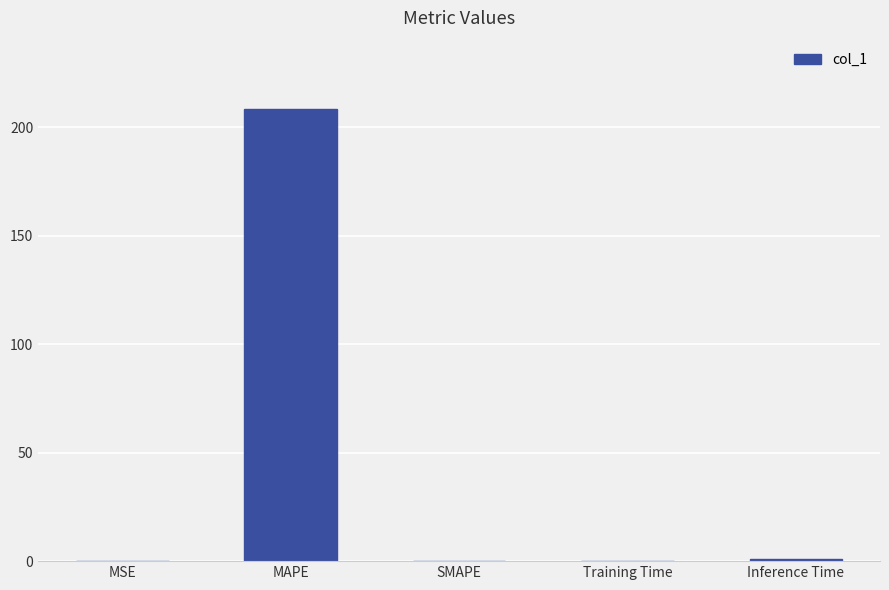

What is the sum of all values?

209.8